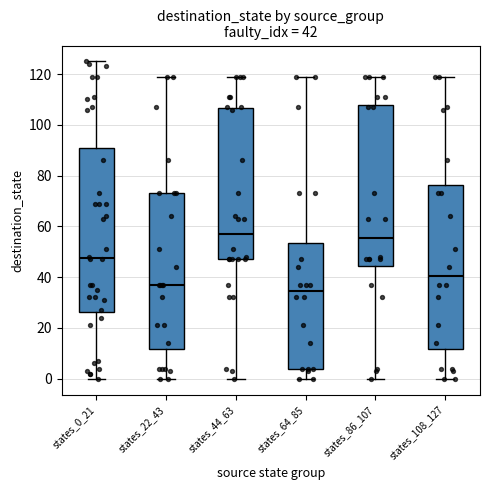

Which box's median line is the lowest?

states_64_85